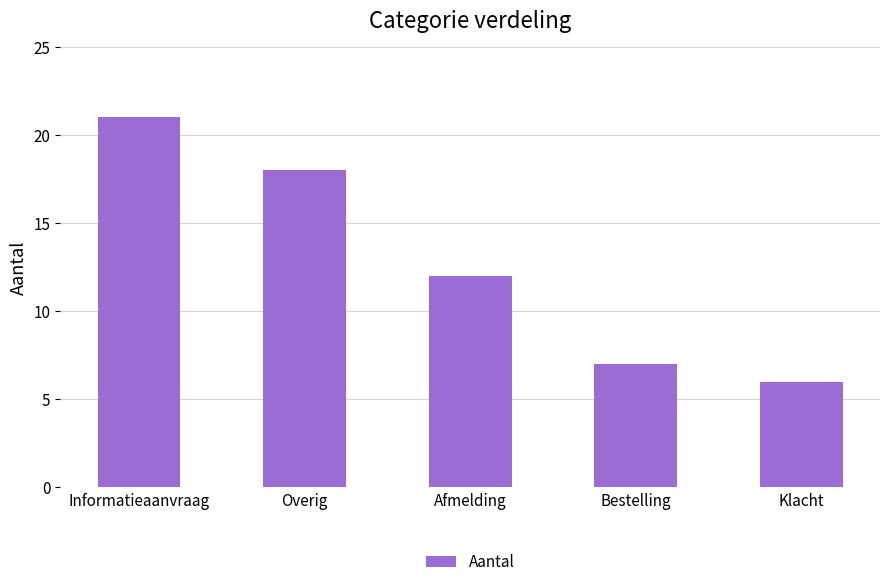

What position from the left is Klacht?

5